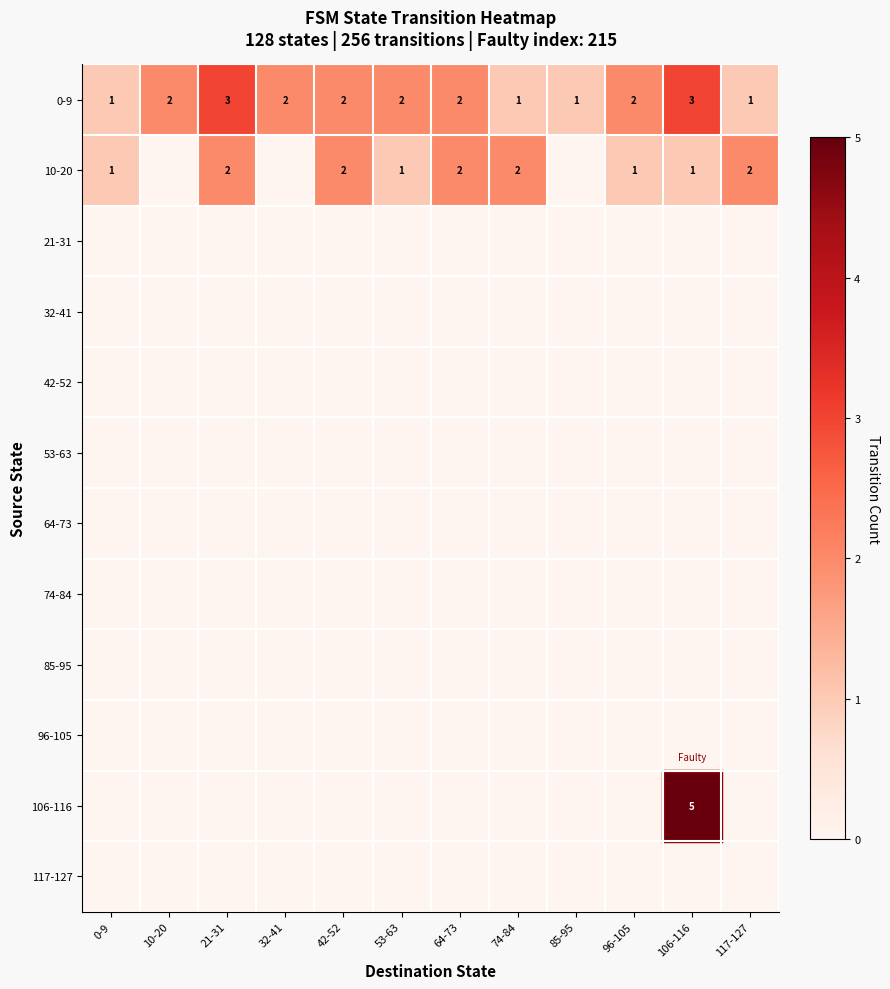

True or false: 85-95 has a value of 0 at 42-52.

True